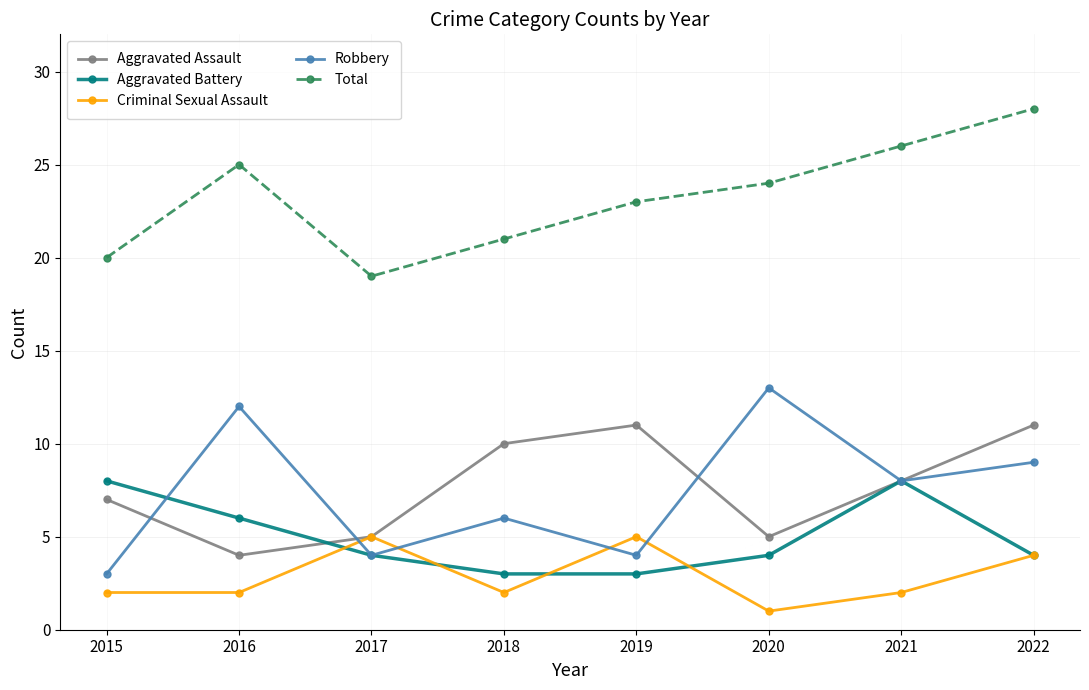

At which category does Criminal Sexual Assault reach its first local peak?

2017